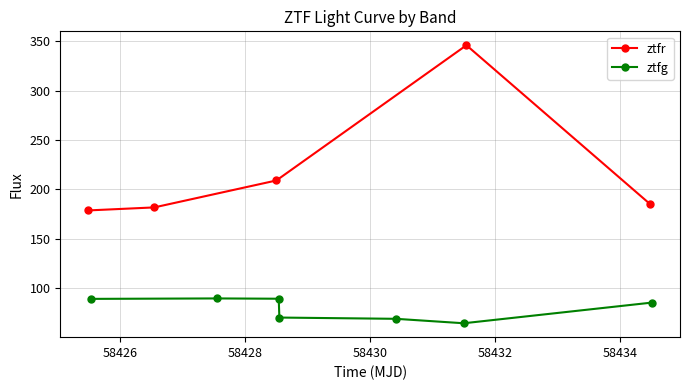

How many values in the ztfg series exceed 85?

4